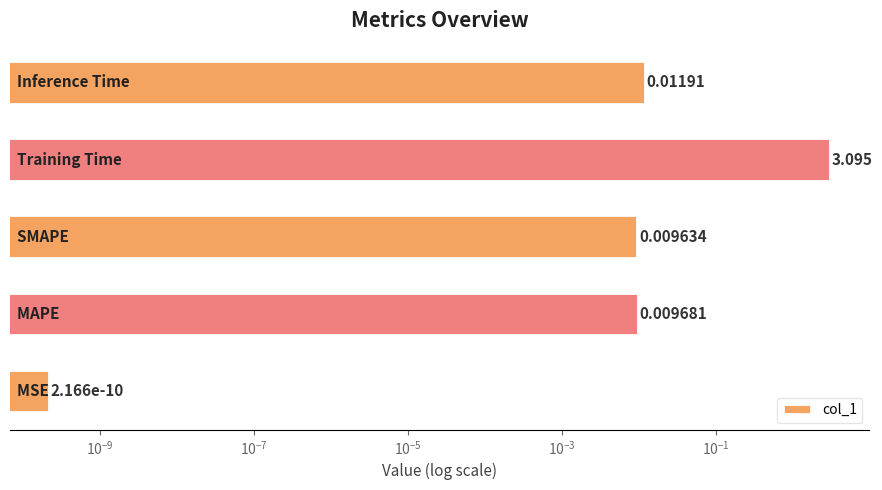

Reading right to left, what are all the values shown in this chart?

0.0	3.1	0.0	0.0	0.0